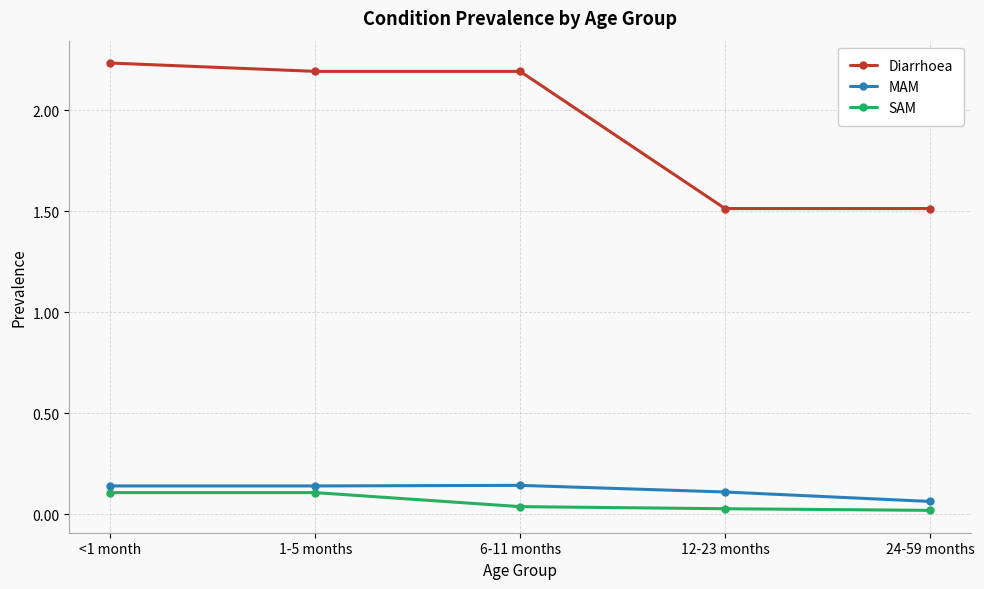

Which series changed the most between 1-5 months and 24-59 months?

Diarrhoea